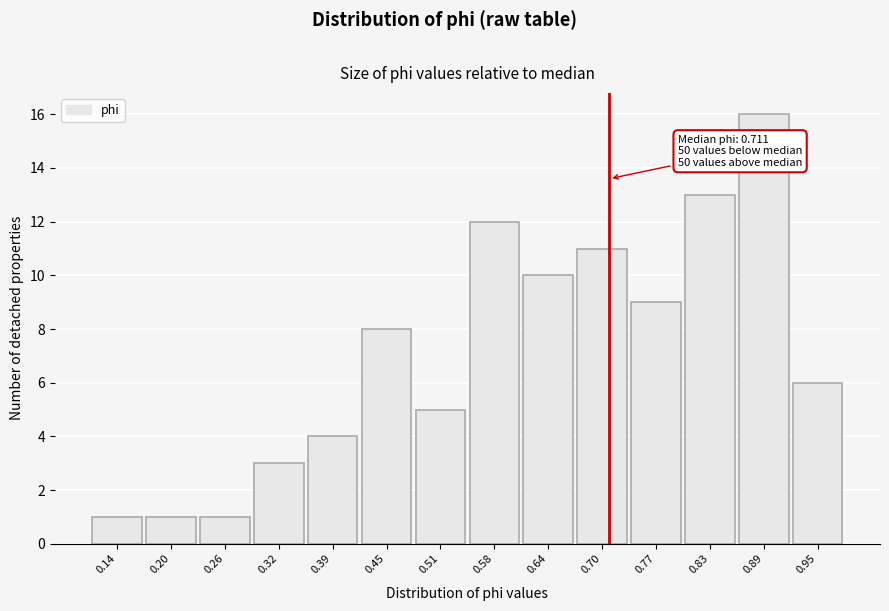

Which range on the x-axis has the tallest bar?

0.86 to 0.92